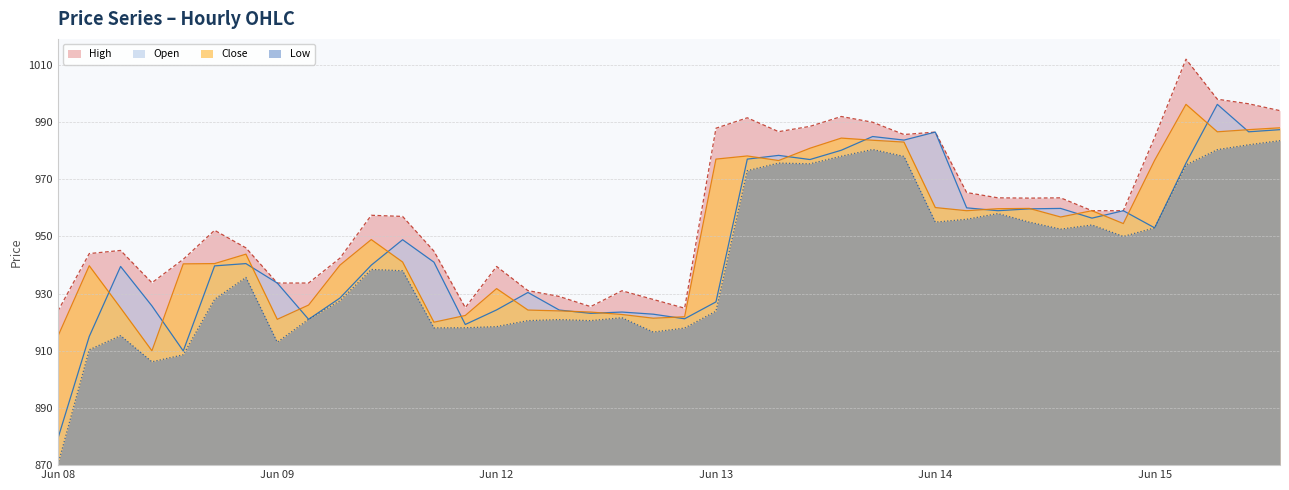

How many lines are shown in the chart?

4